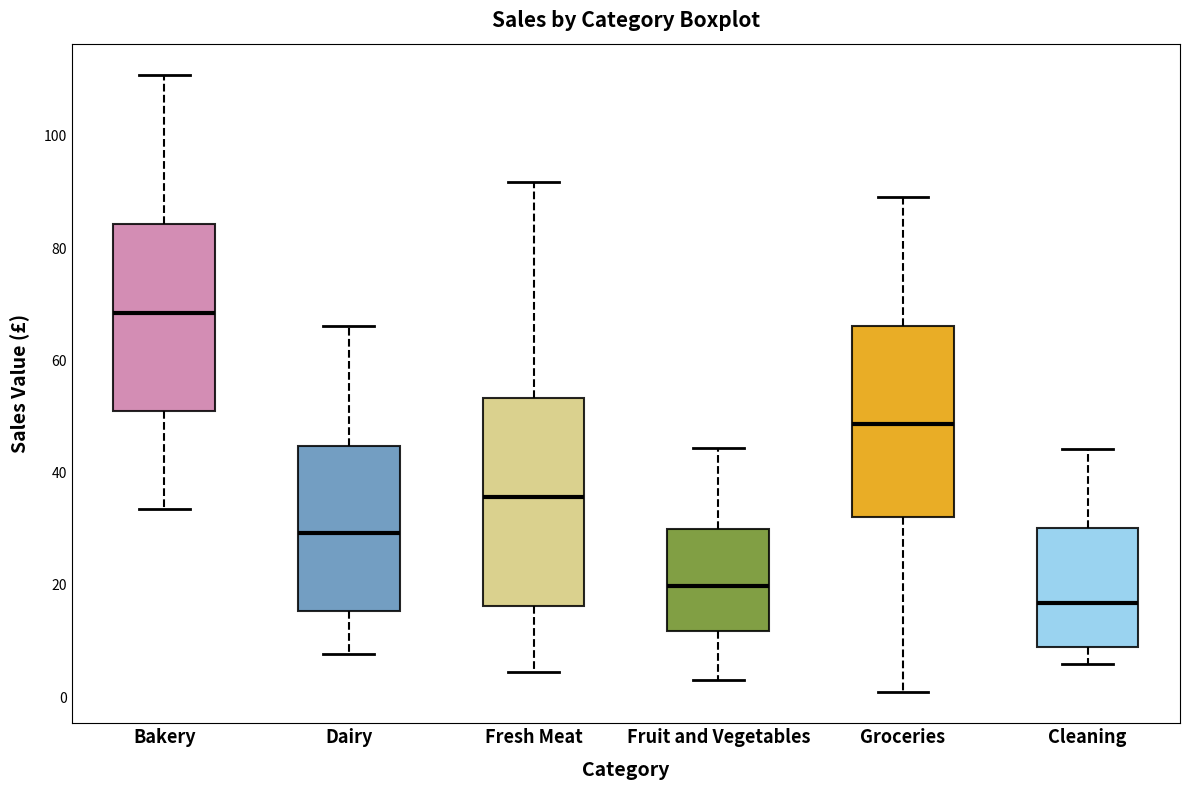

Reading left to right, transcribe this box plot: for each box, give where its median line is, the range the box spans, and where its two whiskers end, as read against the y-axis. The values are not printed on the chart, so give them approximately, as read against the axis.

Bakery: median 68, box 52 to 84, whiskers 34 to 110
Dairy: median 30, box 16 to 44, whiskers 8 to 66
Fresh Meat: median 36, box 16 to 54, whiskers 4 to 92
Fruit and Vegetables: median 20, box 12 to 30, whiskers 4 to 44
Groceries: median 48, box 32 to 66, whiskers 0 to 90
Cleaning: median 16, box 8 to 30, whiskers 6 to 44